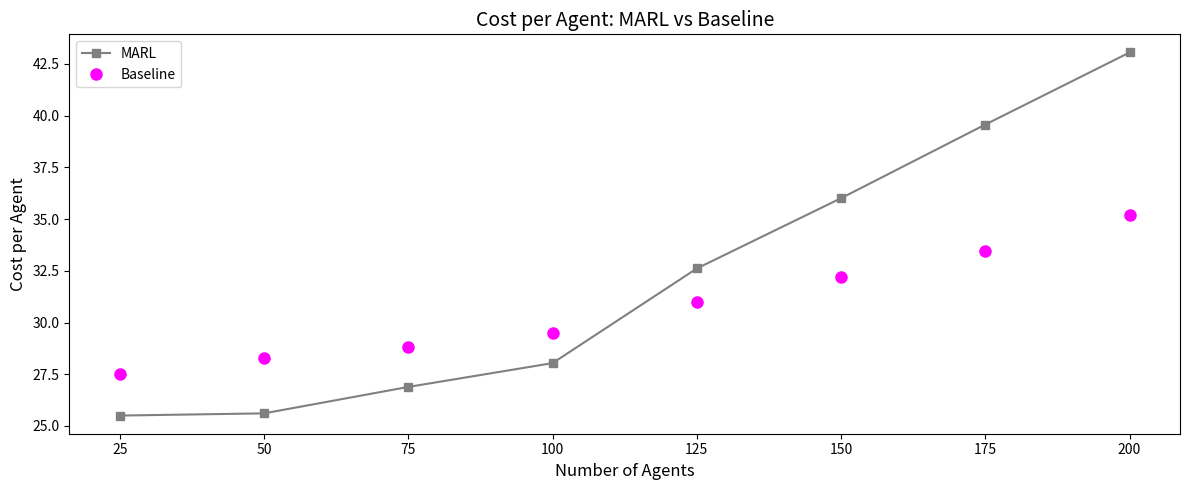

How many data points in Baseline are less than 31?

4